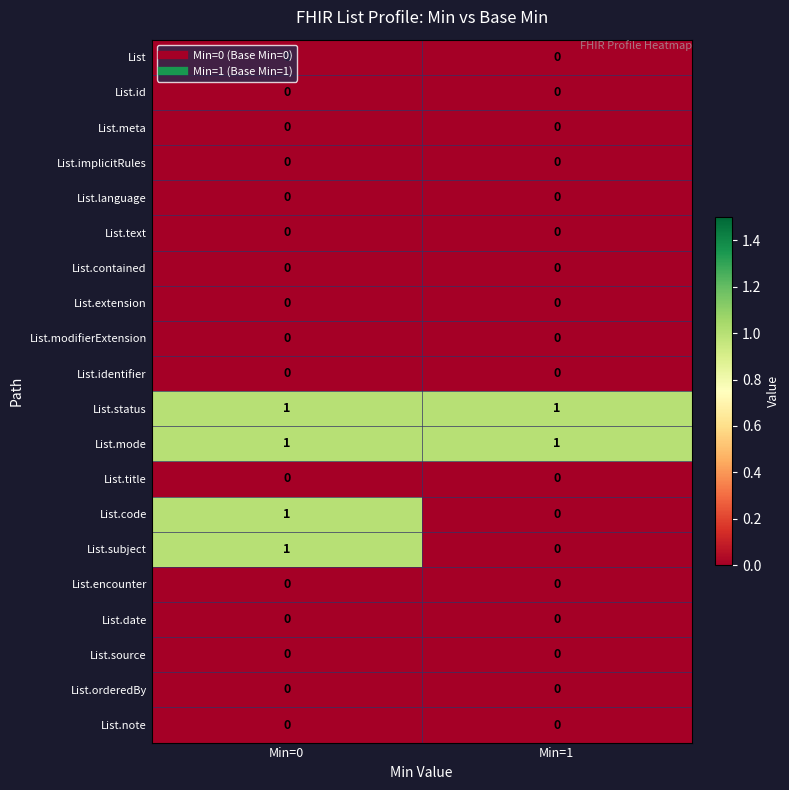

Is it true that List.encounter equals 0 at Min=0?

True